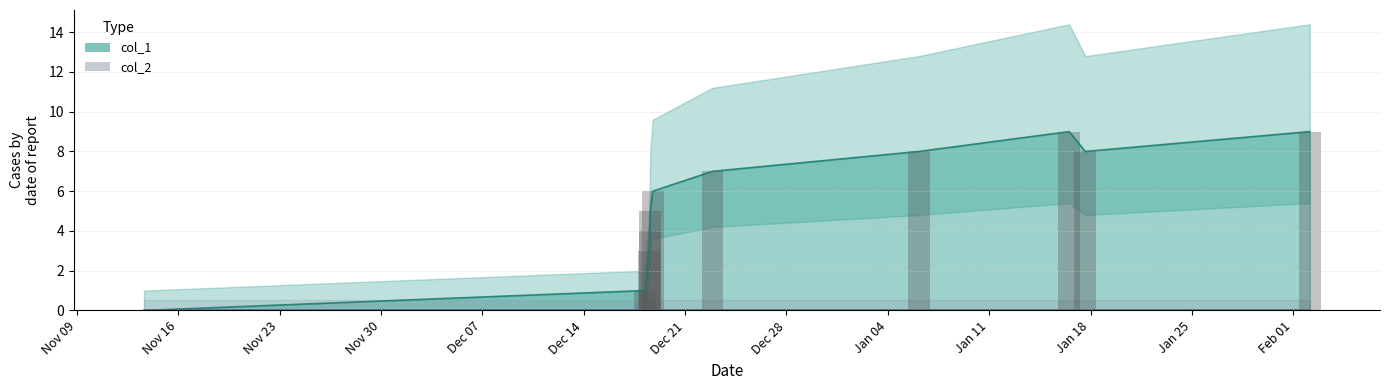

Where does the data first go above 6?

Dec 21